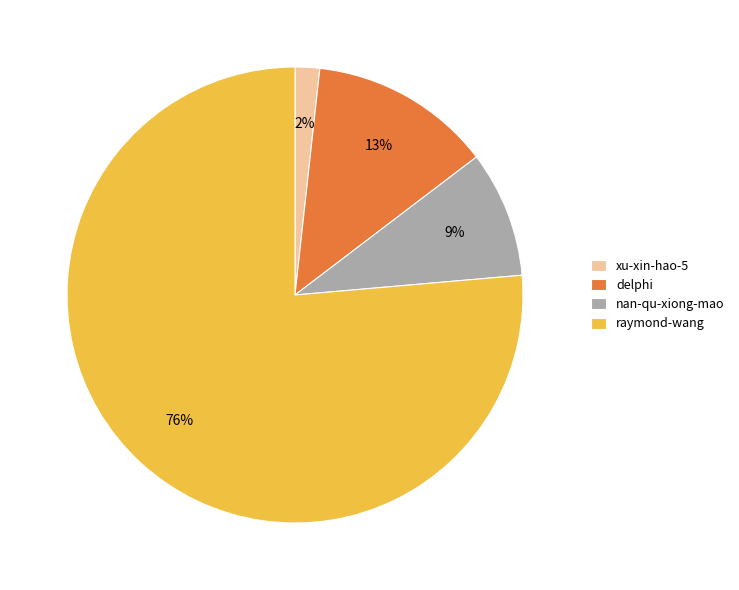

True or false: raymond-wang accounts for 76% of the total.

True